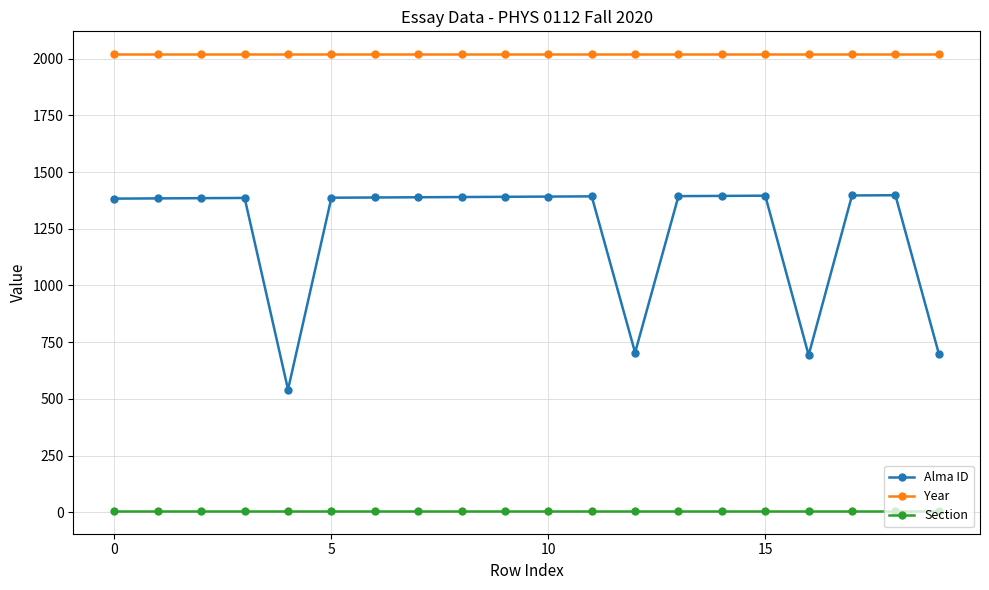

True or false: Alma ID has more than 1 points higher than both neighbors.

True